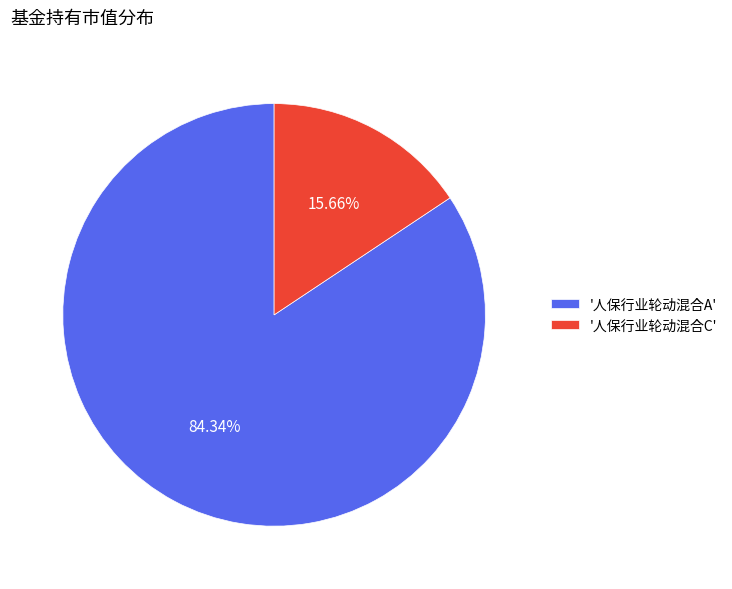

Do '人保行业轮动混合A' and '人保行业轮动混合C' together represent more than half of the pie?

Yes